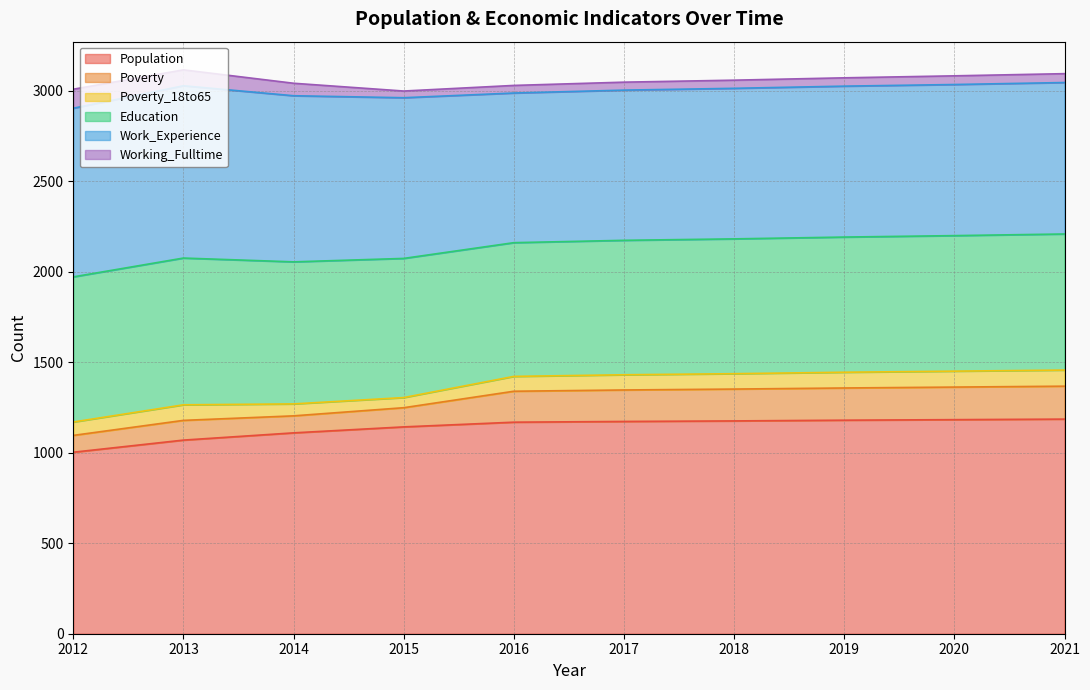

How many data points in Poverty are above 174?

4